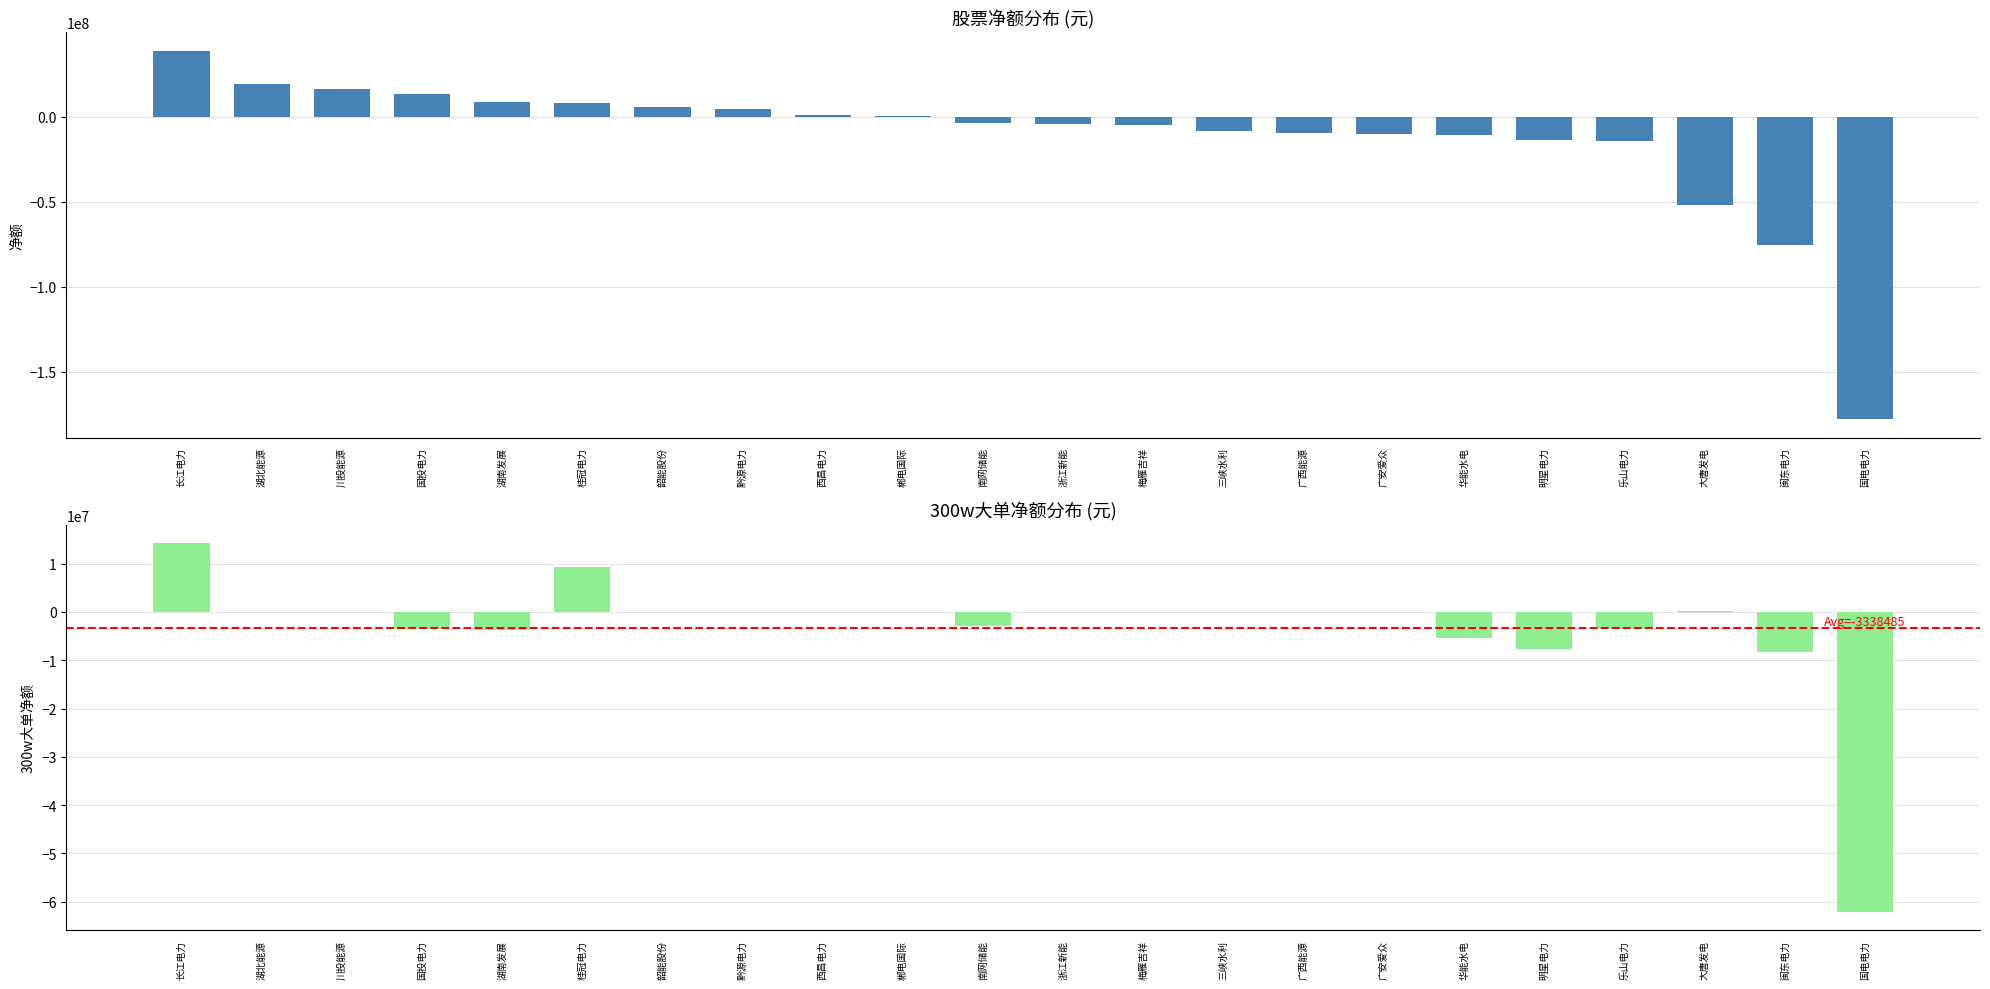

Reading right to left, list all the values displayed in this chart.

净额: 国电电力=-178055474	闽东电力=-75558788	大唐发电=-52215664	乐山电力=-14553504	明星电力=-13815228	华能水电=-10625558	广安爱众=-10558479	广西能源=-9411381	三峡水利=-8801438	梅雁吉祥=-4735285	浙江新能=-4430097	南网储能=-4070175	郴电国际=563823	西昌电力=957617	黔源电力=4326734	韶能股份=5825208	桂冠电力=7803516	湖南发展=8508432	国投电力=13057478	川投能源=15941271	湖北能源=19250376	长江电力=38623895
300w大单净额: 国电电力=-62100041	闽东电力=-8205493	大唐发电=139999	乐山电力=-3583105	明星电力=-7702493	华能水电=-5390339	广安爱众=0	广西能源=0	三峡水利=0	梅雁吉祥=0	浙江新能=0	南网储能=-3003438	郴电国际=0	西昌电力=0	黔源电力=0	韶能股份=0	桂冠电力=9259040	湖南发展=-3636291	国投电力=-3430223	川投能源=0	湖北能源=0	长江电力=14205709